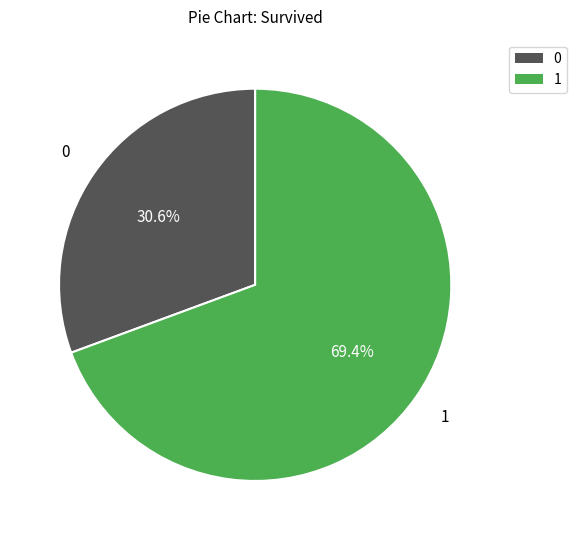

Rank the categories by value from lowest to highest.

0, 1